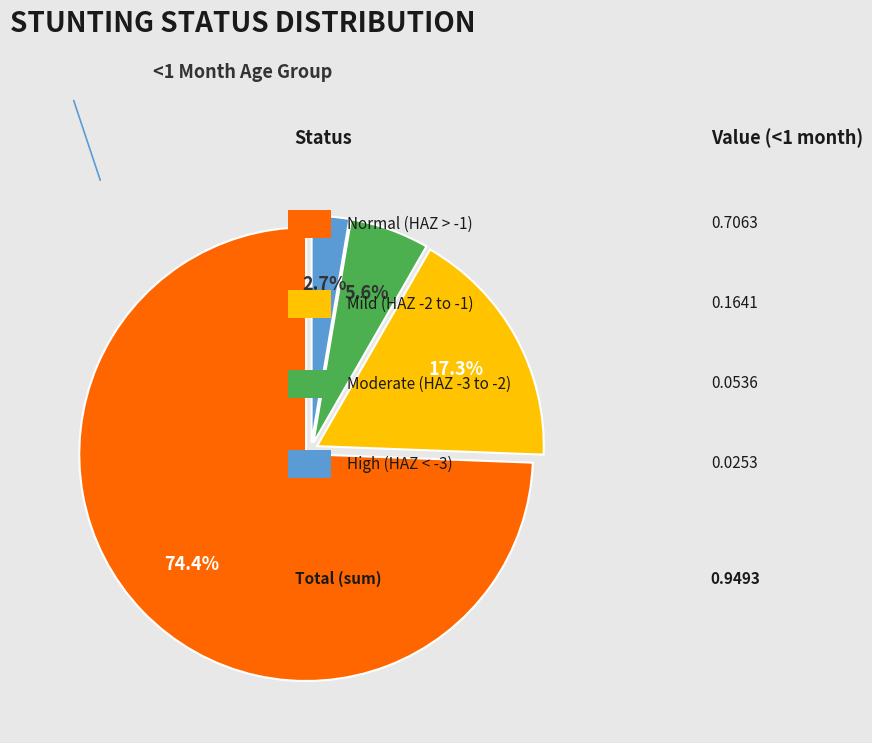

Is there a majority slice in this chart?

Yes